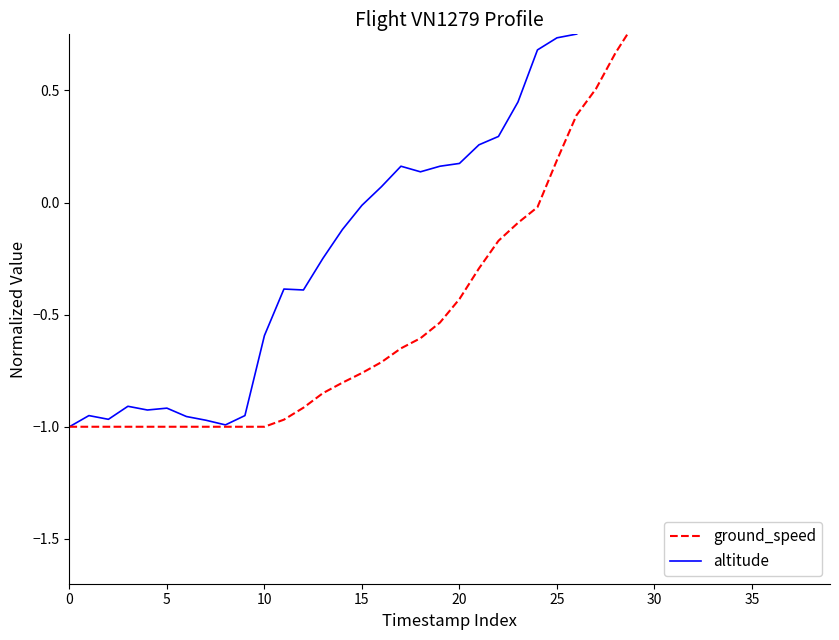

The value of ground_speed at 36 is 1.4. True or false?

False